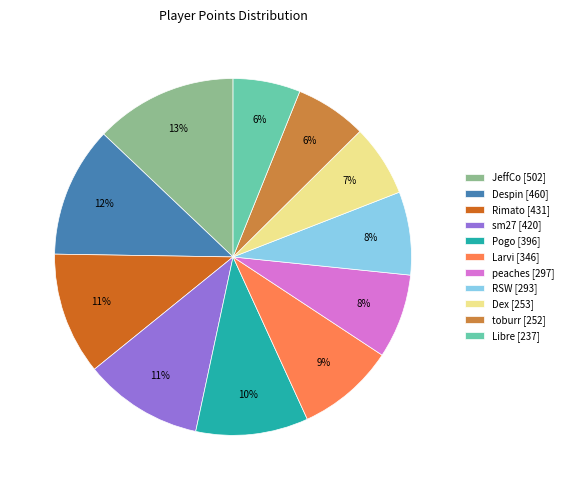

Do Dex [253] and Larvi [346] together represent more than half of the pie?

No